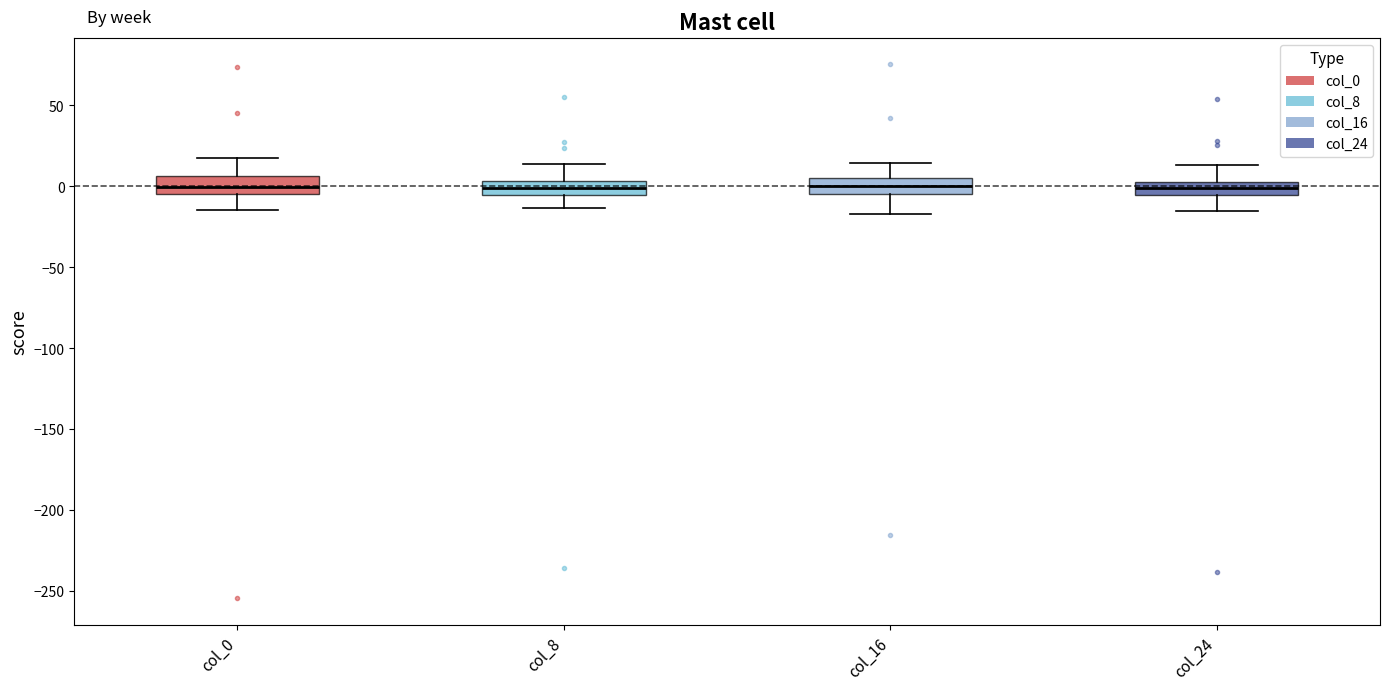

Reading left to right, transcribe this box plot: for each box, give where its median line is, the range the box spans, and where its two whiskers end, as read against the y-axis. The values are not printed on the chart, so give them approximately, as read against the axis.

col_0: median 0, box -5 to 5, whiskers -15 to 15
col_8: median 0, box -5 to 5, whiskers -15 to 15
col_16: median 0, box -5 to 5, whiskers -15 to 15
col_24: median 0, box -5 to 5, whiskers -15 to 15